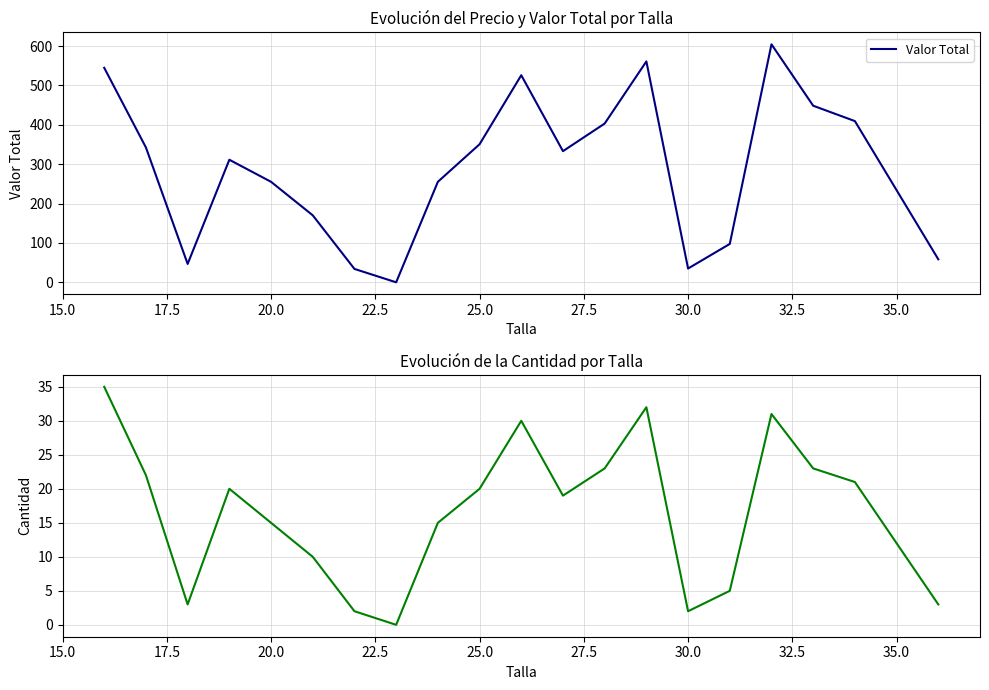

Is it true that Valor Total equals 14.9 at 30.0?

False